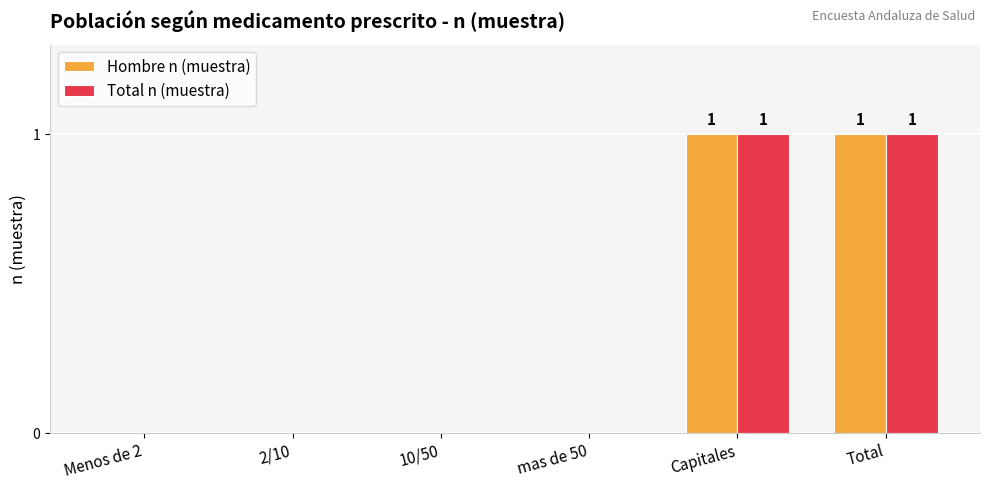

The Total n (muestra) series shows 2 at Capitales. True or false?

False